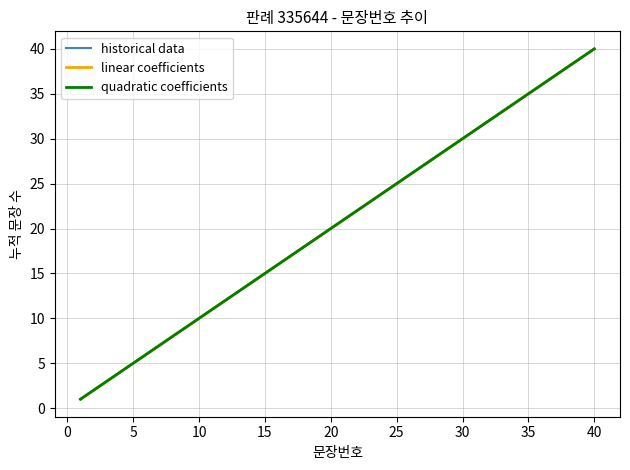

Does the chart have visible grid lines?

Yes